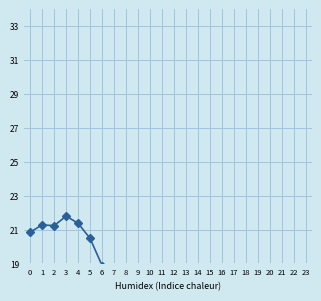

What is the difference between the maximum and second lowest values?

22.1